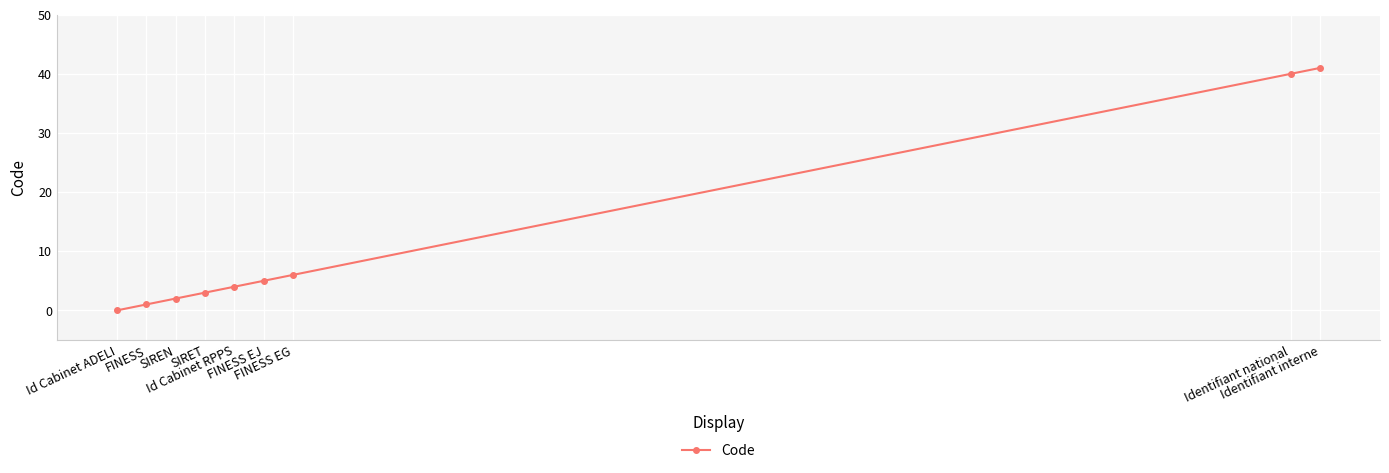

What is the sum of all values?

102